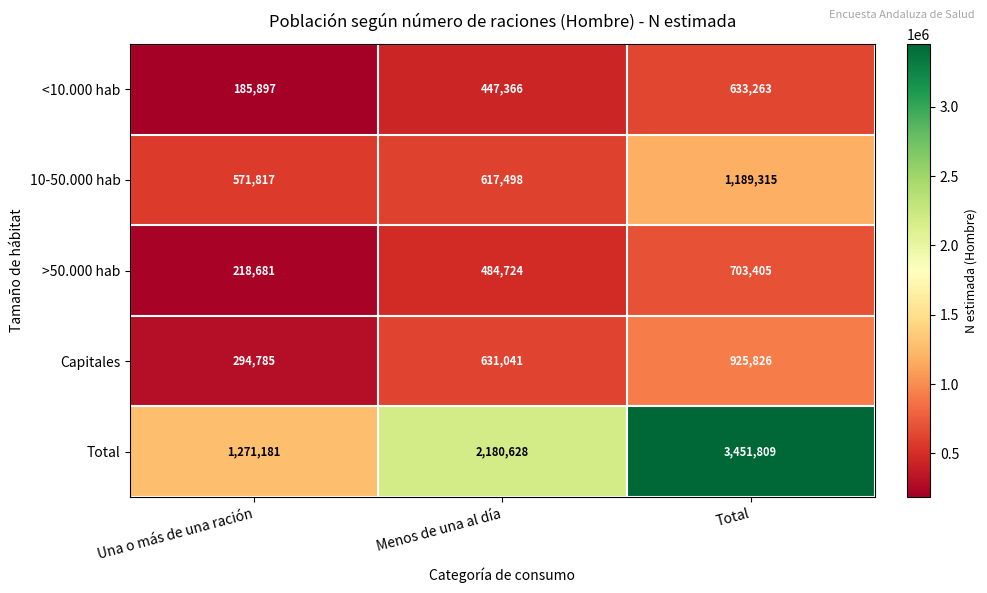

At which label does Total reach its peak?

Total